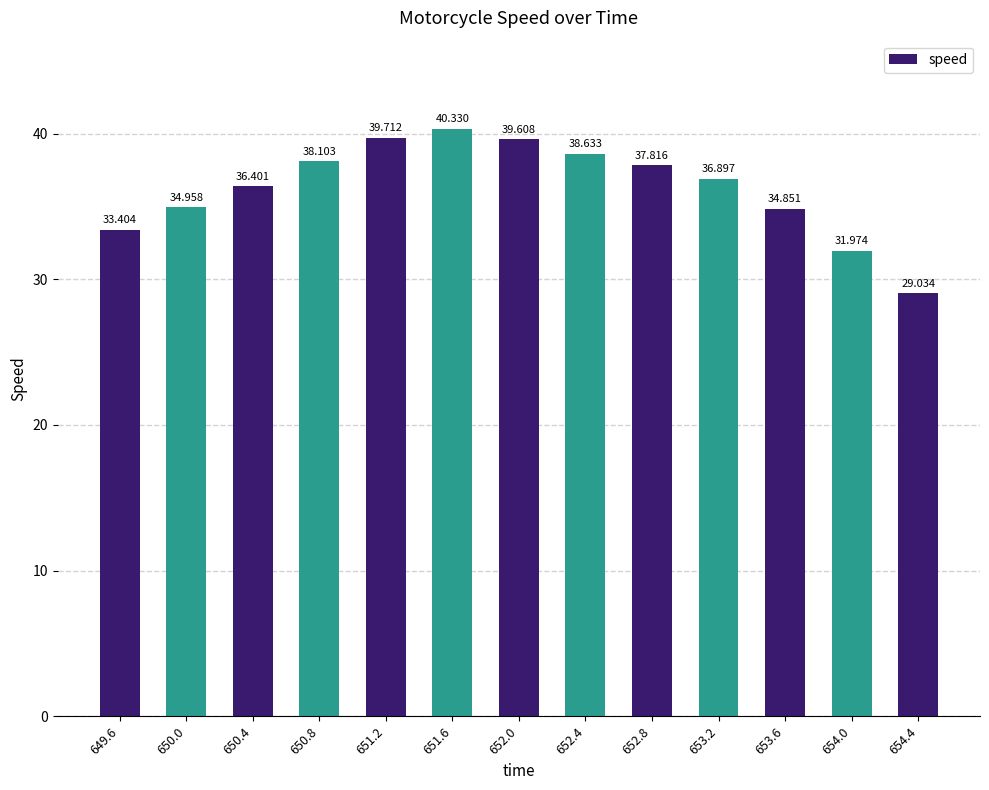

List the labels in order of value, smallest first.

654.4, 654.0, 649.6, 653.6, 650.0, 650.4, 653.2, 652.8, 650.8, 652.4, 652.0, 651.2, 651.6